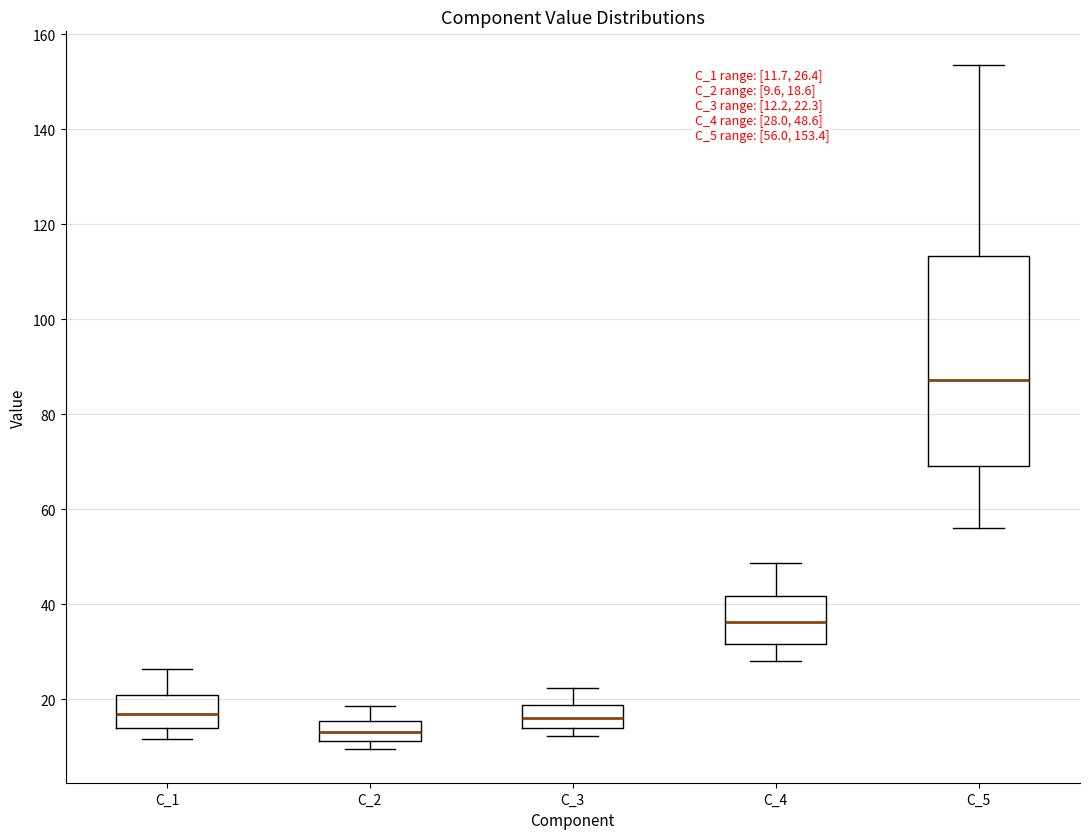

Which box's median line is the lowest?

C_2